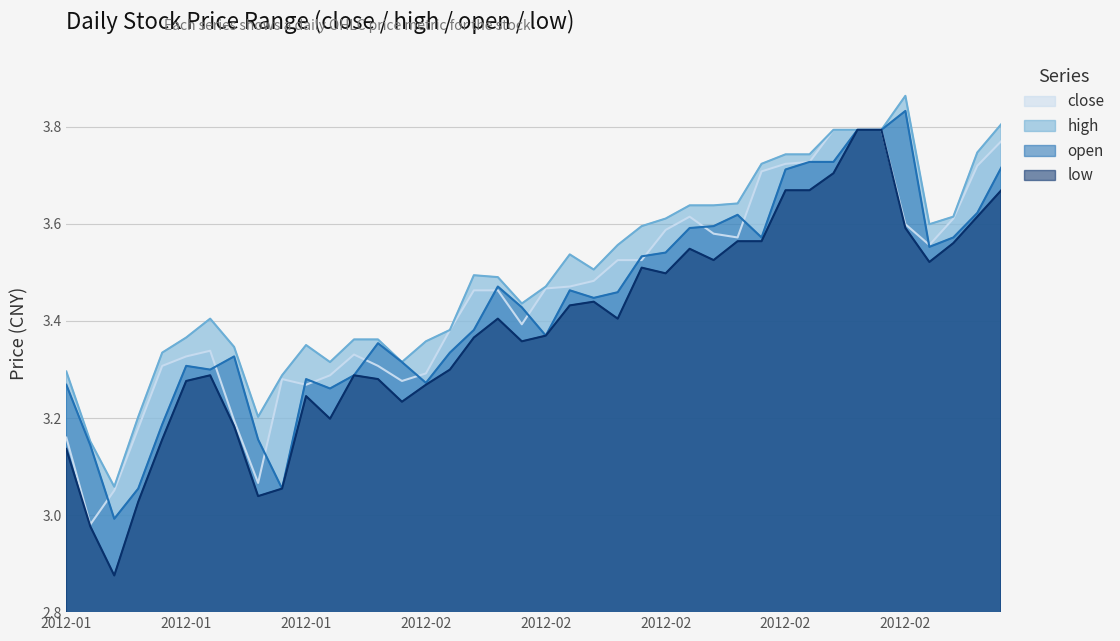

Which category has the lowest value in the high series?

2012-01-06